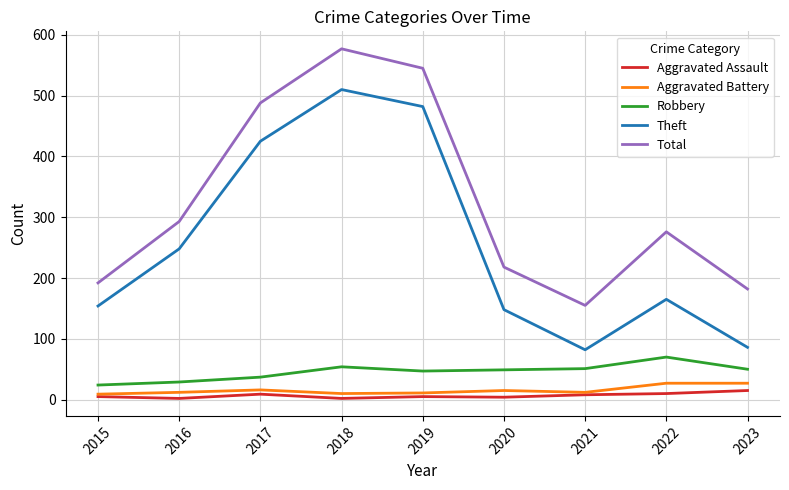

True or false: Theft and Total intersect in this chart.

False